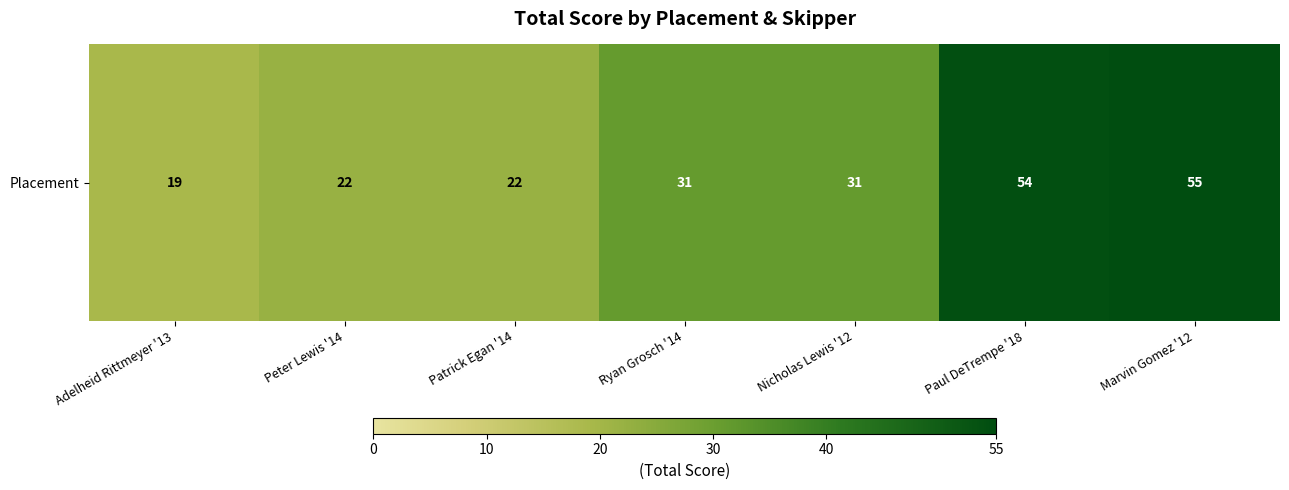

At which label is the value closest to 37?

Ryan Grosch '14